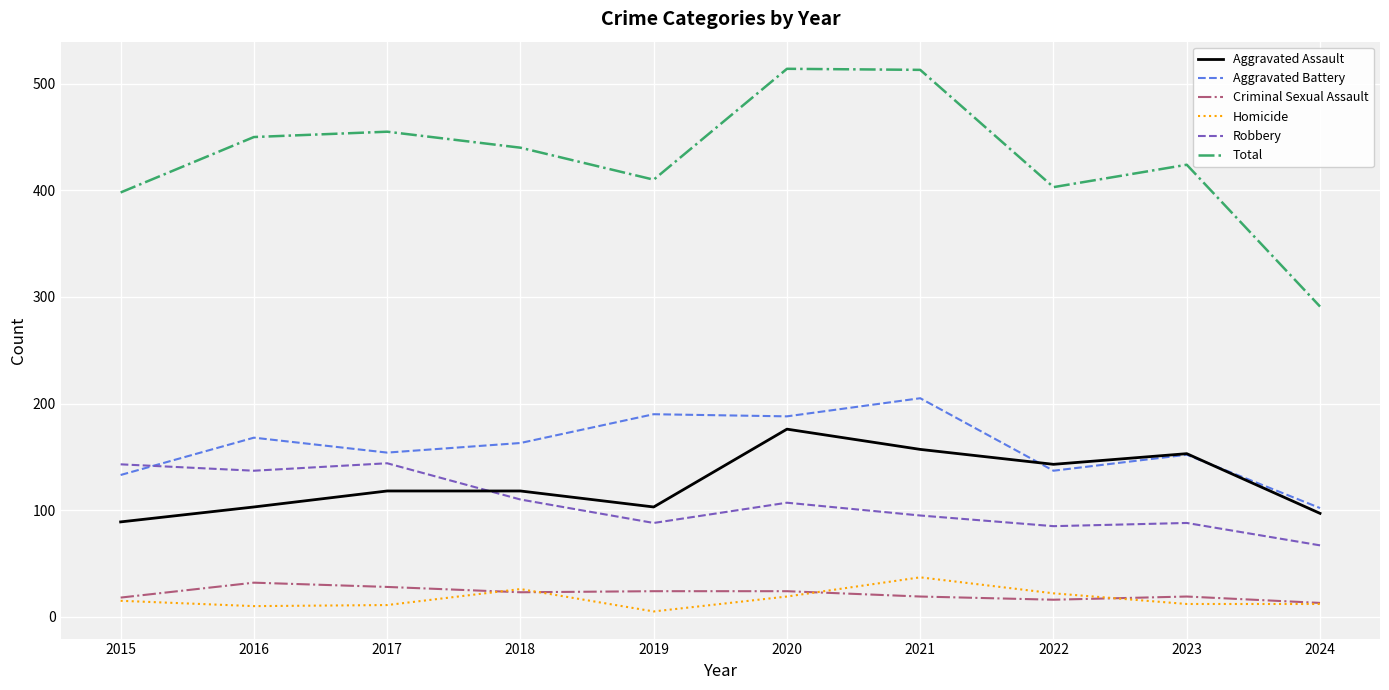

What are all the series names shown in the legend?

Aggravated Assault, Aggravated Battery, Criminal Sexual Assault, Homicide, Robbery, Total